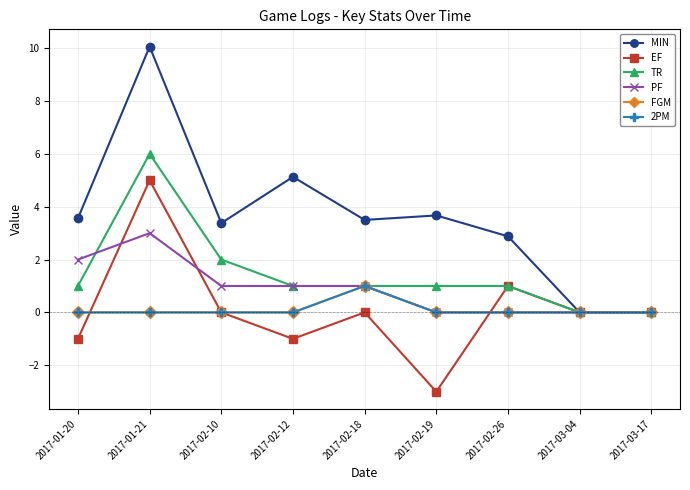

Is this an area chart (filled region under the line)?

No